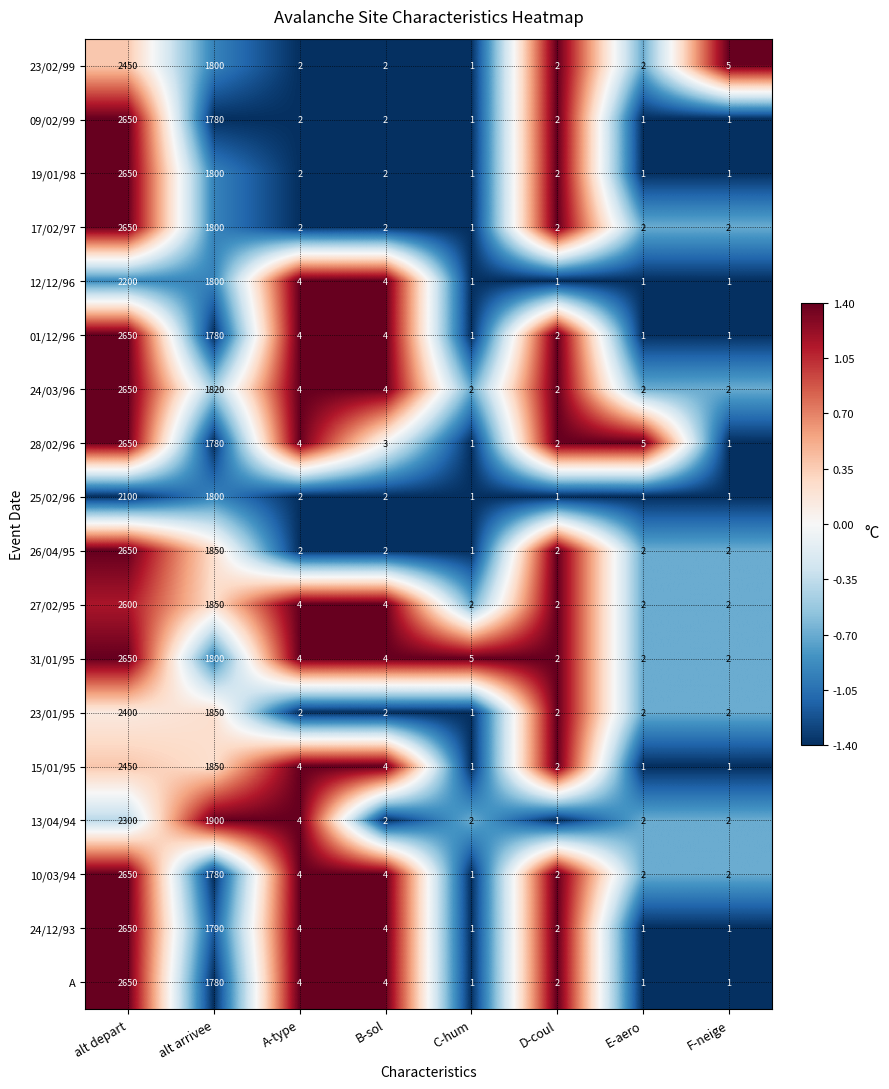

Which series changed the most between alt arrivee and D-coul?

13/04/94